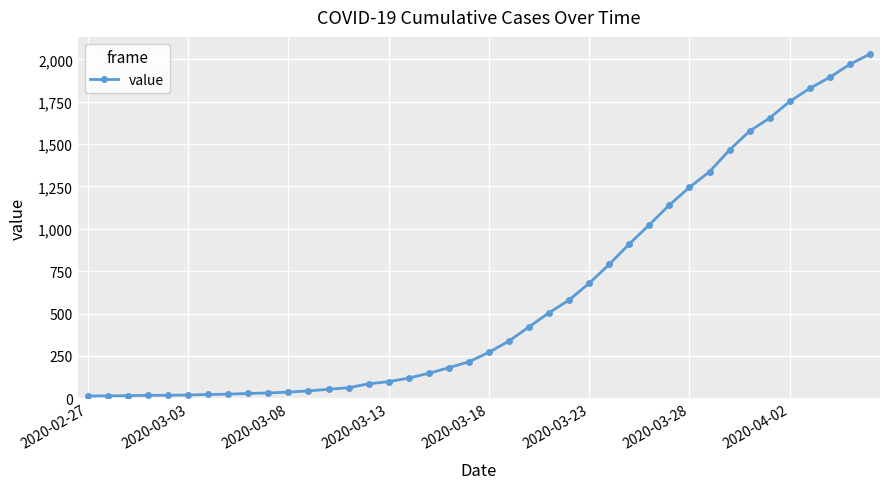

What is the average value?

616